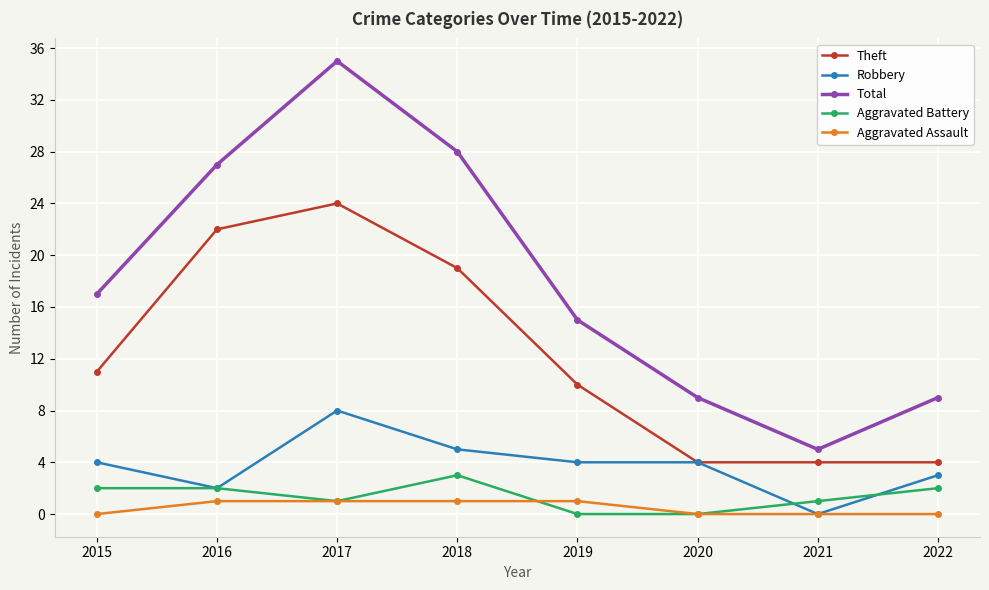

Reading left to right, extract all data points from this chart.

Theft: 11	22	24	19	10	4	4	4
Robbery: 4	2	8	5	4	4	0	3
Total: 17	27	35	28	15	9	5	9
Aggravated Battery: 2	2	1	3	0	0	1	2
Aggravated Assault: 0	1	1	1	1	0	0	0